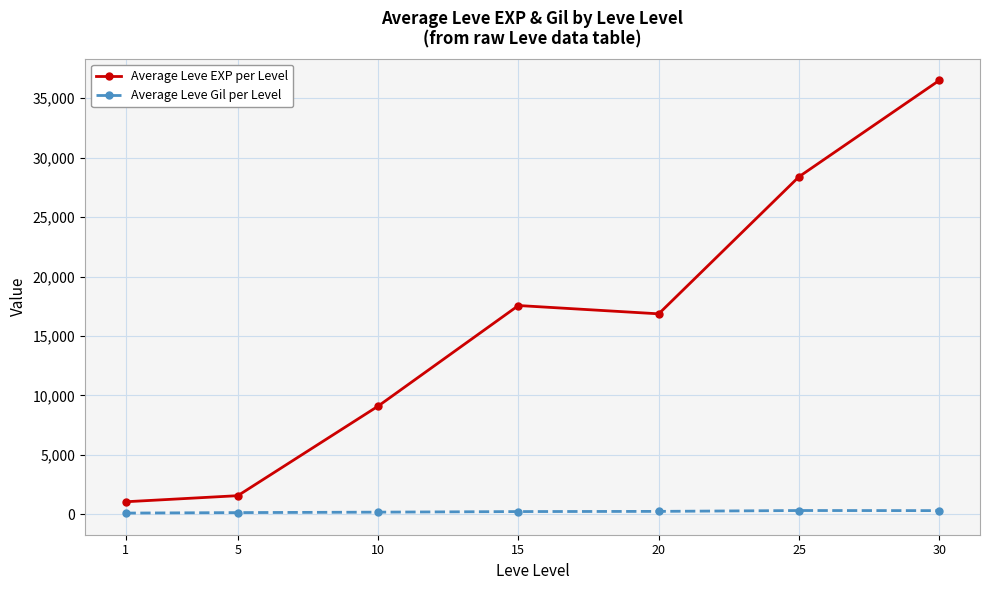

True or false: Average Leve Gil per Level and Average Leve EXP per Level intersect in this chart.

False